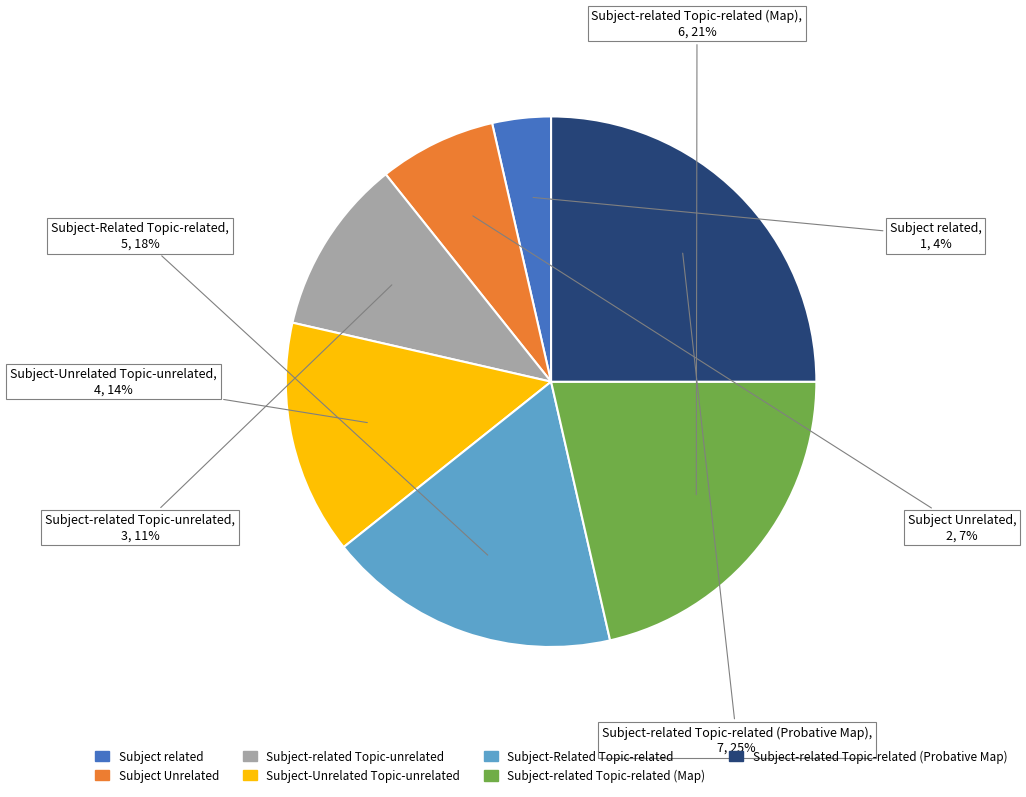

Between Subject related and Subject-related Topic-related (Map), which is larger?

Subject-related Topic-related (Map)